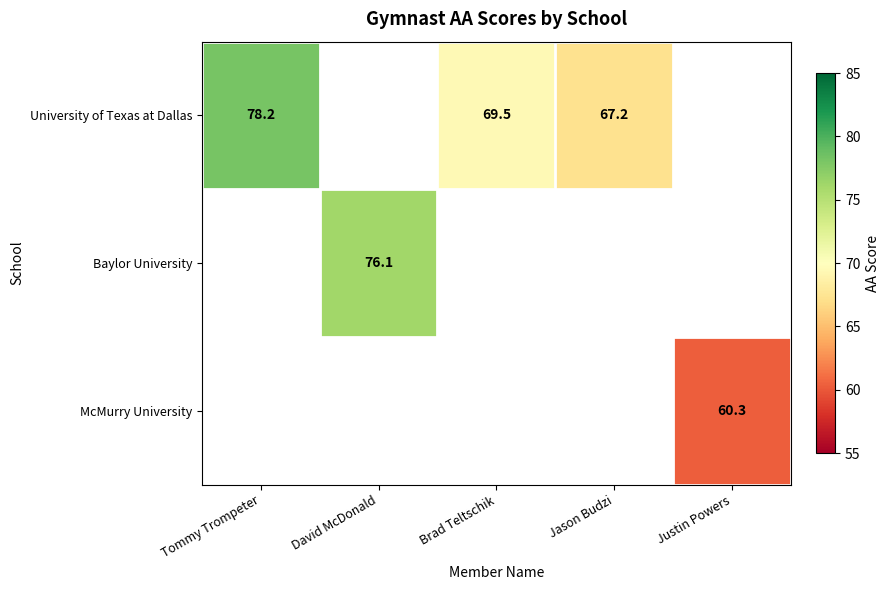

Which series has the widest spread of values?

University of Texas at Dallas